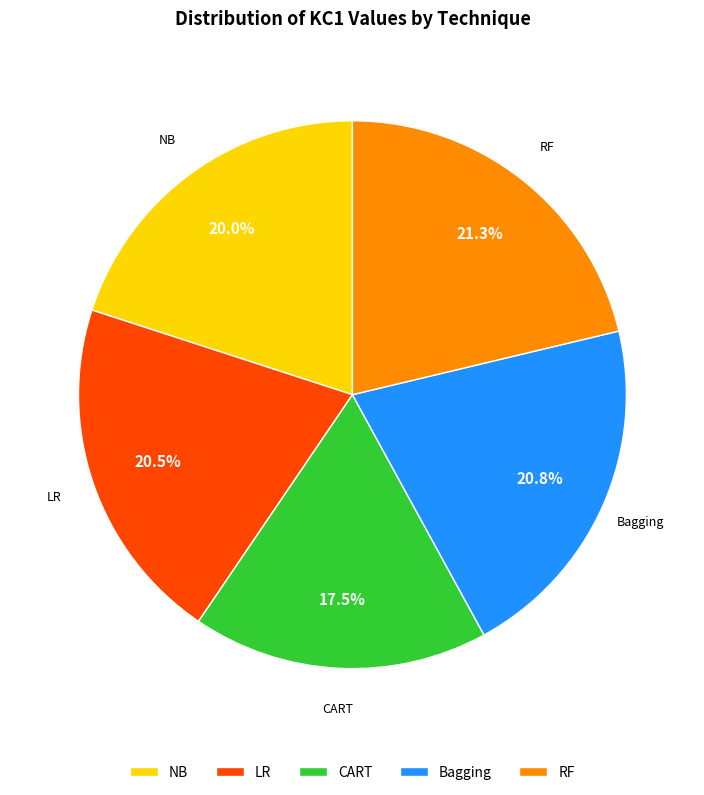

How many slices are in this pie chart?

5